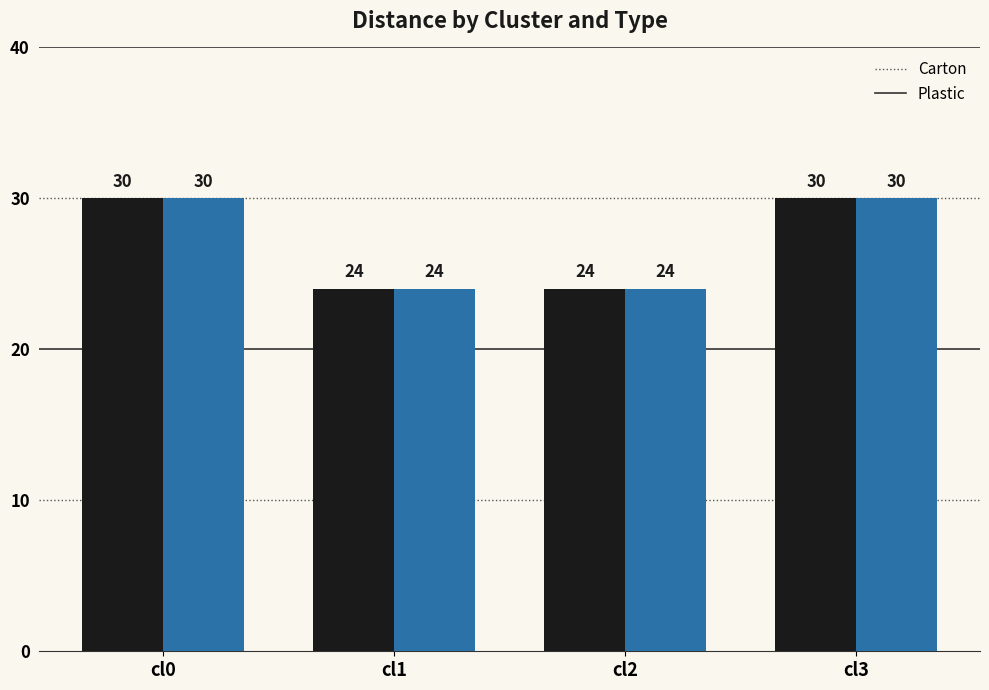

What is the total value across all series at cl3?

60